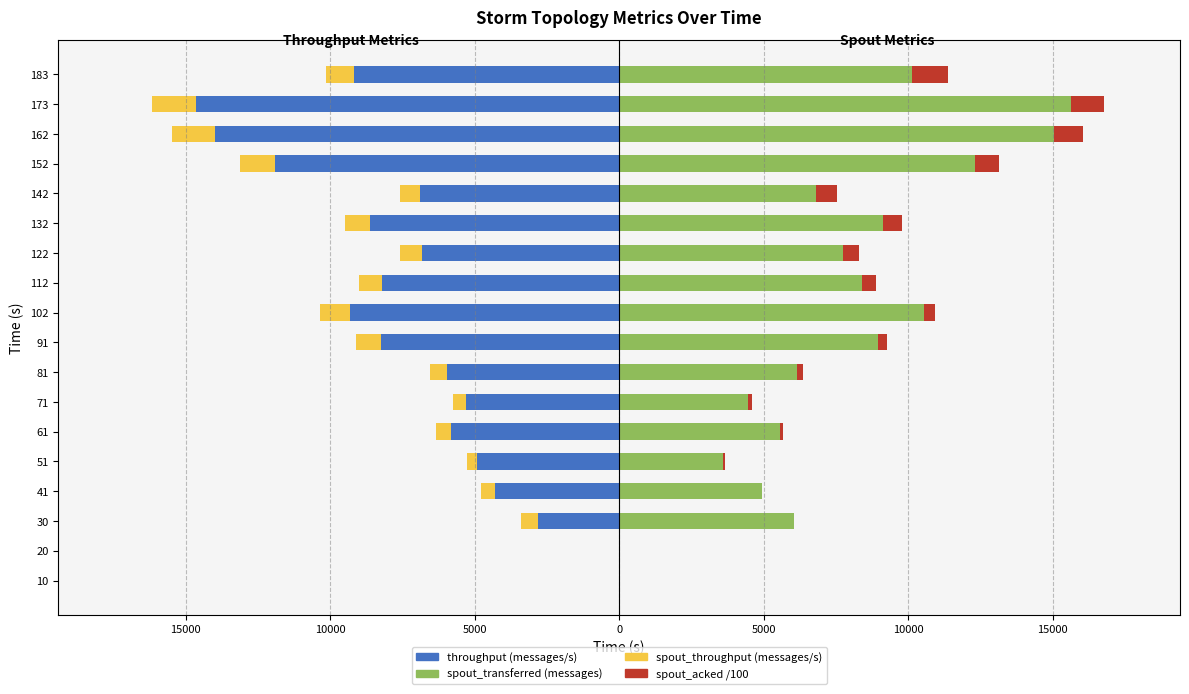

How many distinct data groups are displayed?

4